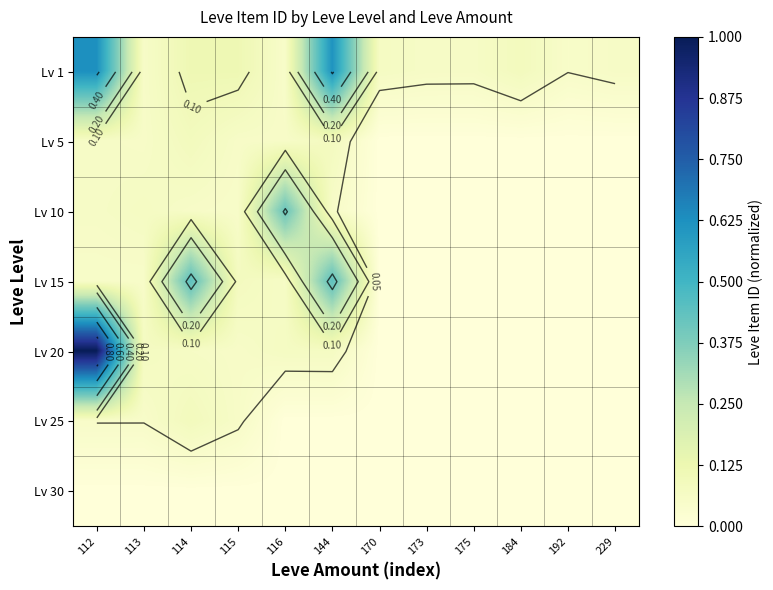

Which category has the lowest value across all series?

170